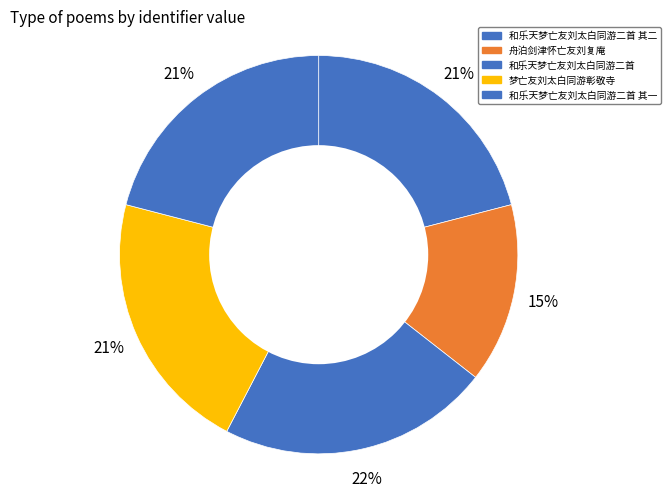

Is there a majority slice in this chart?

No